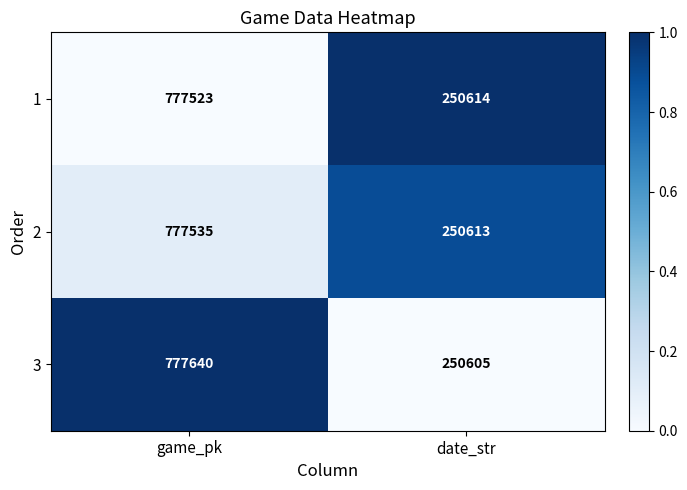

The value of 3 at game_pk is 1288868. True or false?

False